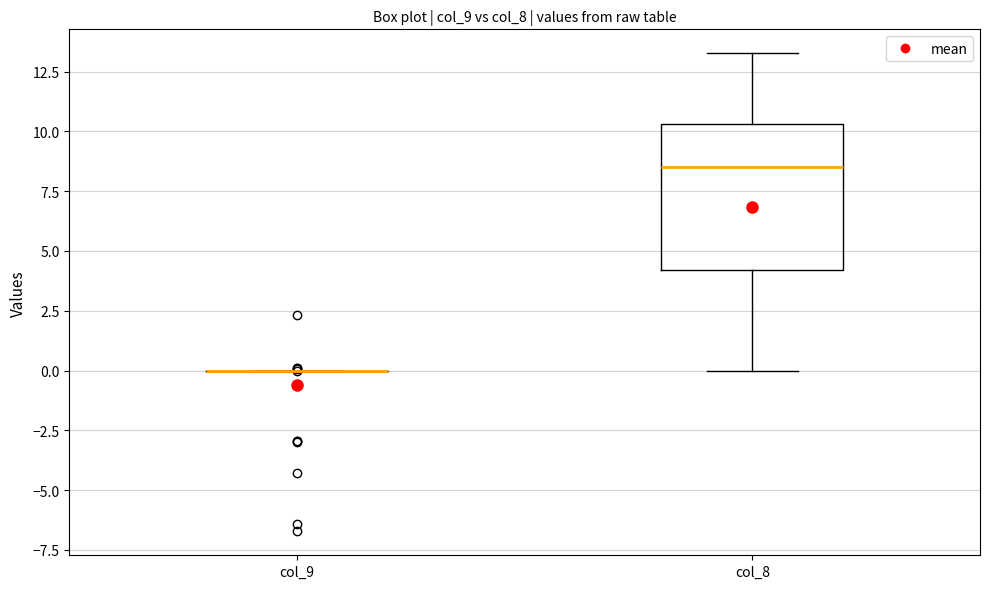

Reading left to right, read every box against the y-axis: the position of its median line, the range the box covers, and the ends of its whiskers. The values are not printed on the chart, so give them approximately, as read against the axis.

col_9: box collapsed to a line at 0.0, whiskers 0.0 to 0.0
col_8: median 8.5, box 4.0 to 10.5, whiskers 0.0 to 13.5